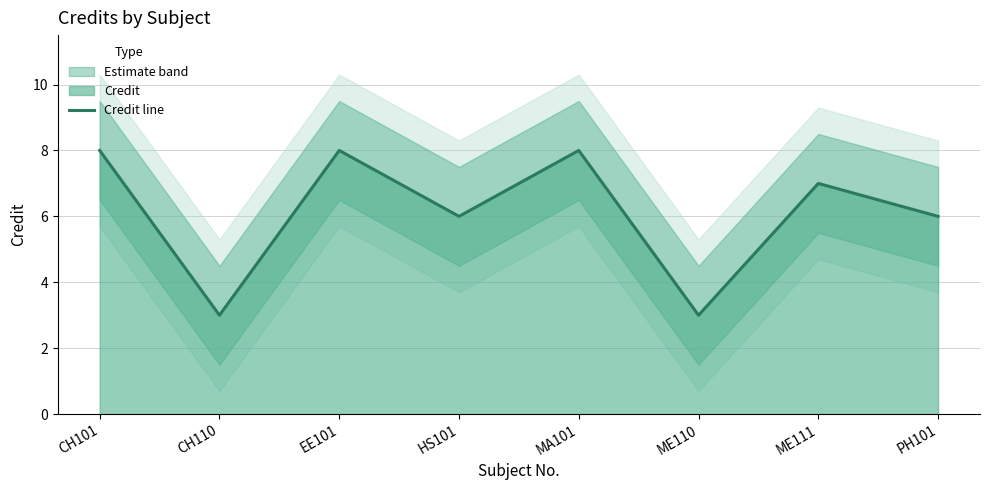

What is the change in value from CH101 to ME110?

-5